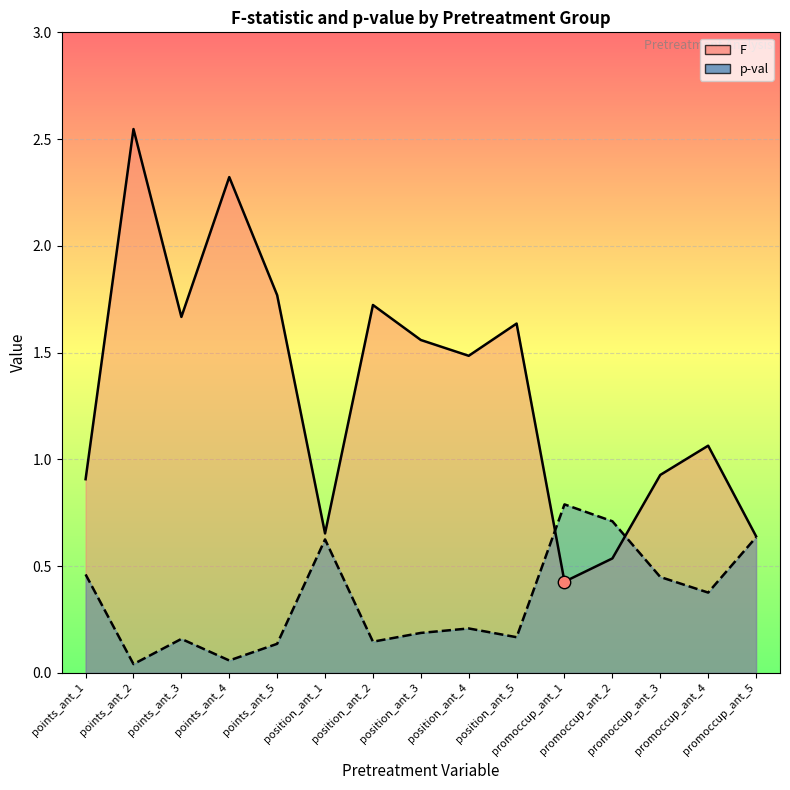

At how many categories does at least one series exceed 1?

9